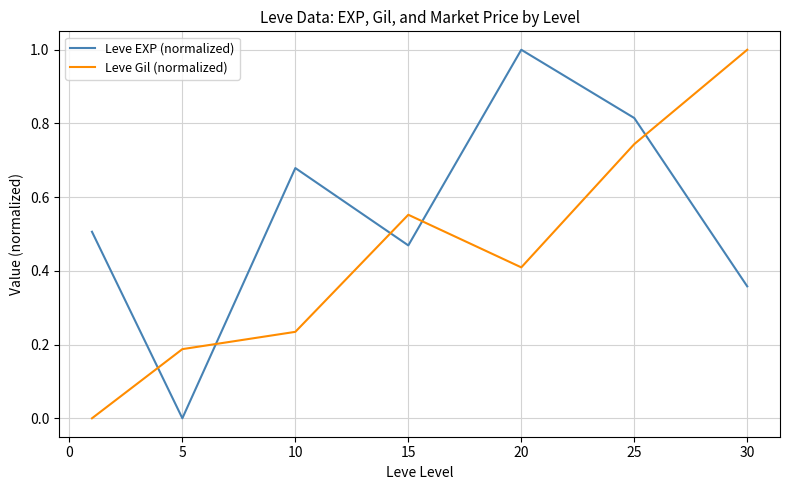

List the series in order of their overall mean, highest first.

Leve EXP (normalized), Leve Gil (normalized)